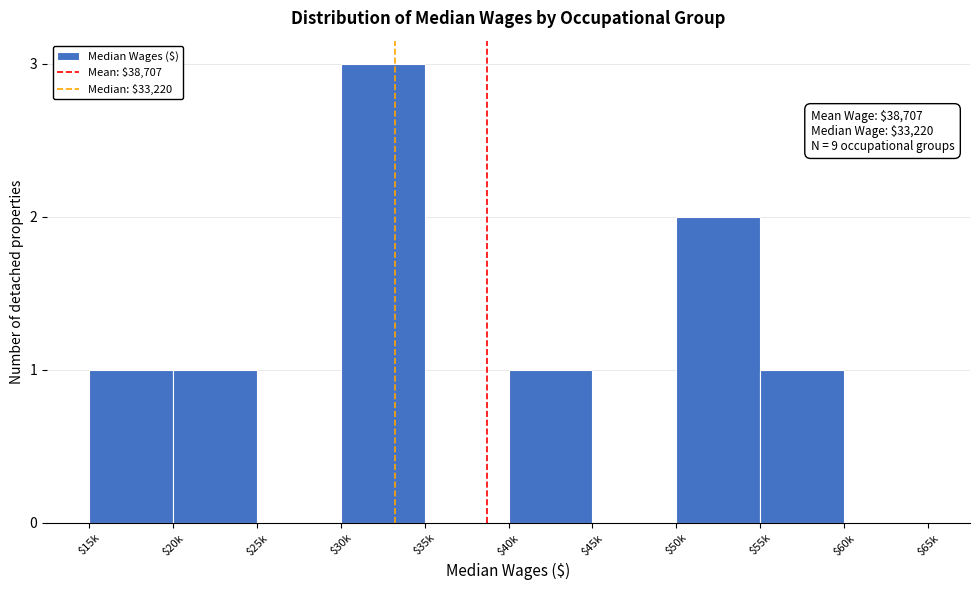

What is the sum of all values?

9